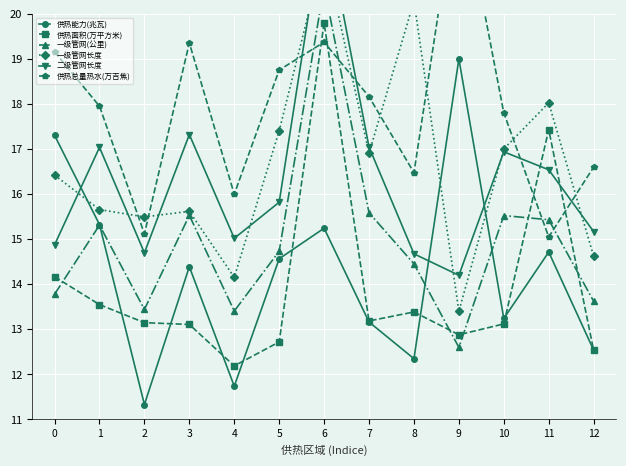

Reading left to right, transcribe all the data shown in this chart.

供热能力(兆瓦): 17.3	15.3	11.3	14.4	11.7	14.6	15.2	13.2	12.3	19.0	13.2	14.7	12.5
供热面积(万平方米): 14.2	13.5	13.1	13.1	12.2	12.7	19.8	13.2	13.4	12.9	13.1	17.4	12.5
一级管网(公里): 13.8	15.3	13.4	15.5	13.4	14.7	20.6	15.6	14.5	12.6	15.5	15.4	13.6
一级管网长度: 16.4	15.7	15.5	15.6	14.2	17.4	21.4	16.9	20.3	13.4	17.0	18.0	14.6
二级管网长度: 14.9	17.0	14.7	17.3	15.0	15.8	22.2	17.0	14.7	14.2	16.9	16.5	15.2
供热总量热水(万吉焦): 19.2	18.0	15.1	19.4	16.0	18.8	19.4	18.2	16.5	23.0	17.8	15.0	16.6